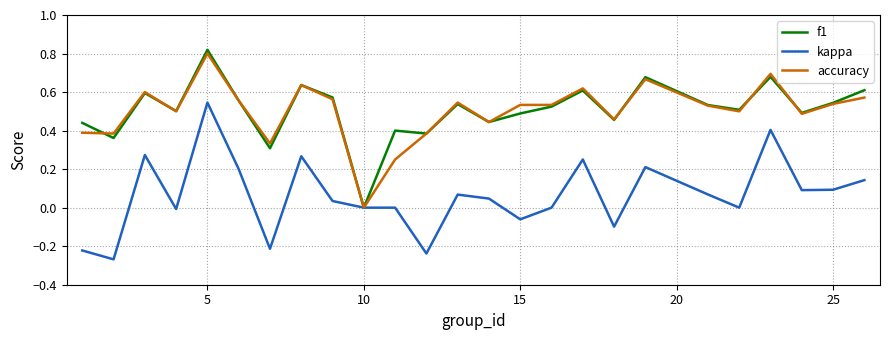

How many interior local peaks does the accuracy series have?

7